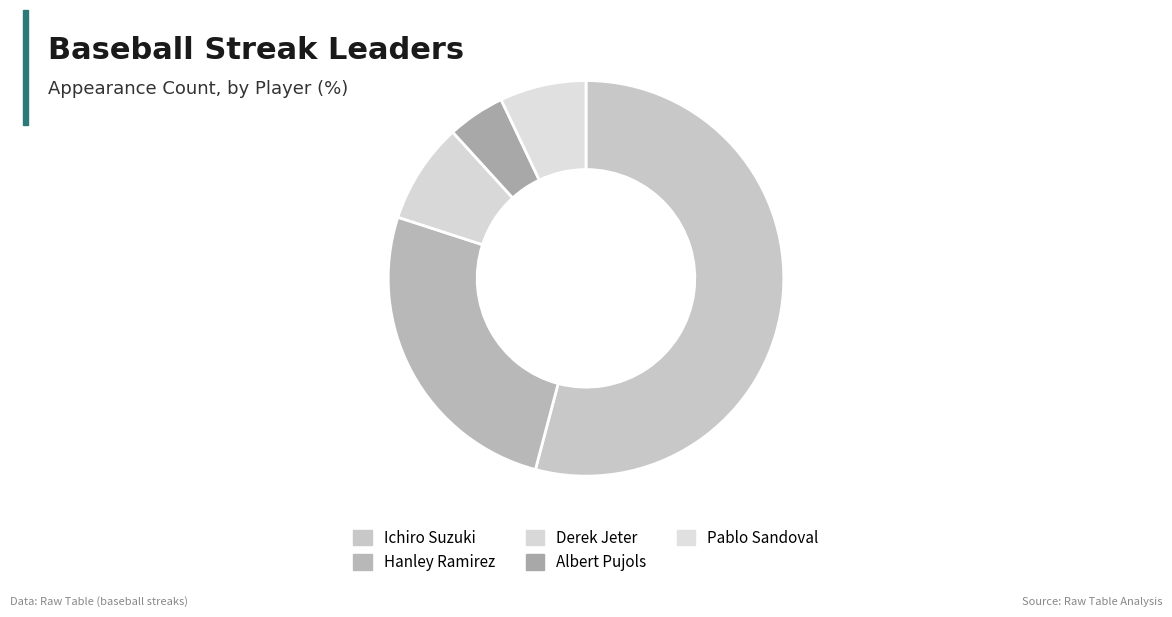

Which category has the smallest portion of the pie?

Albert Pujols